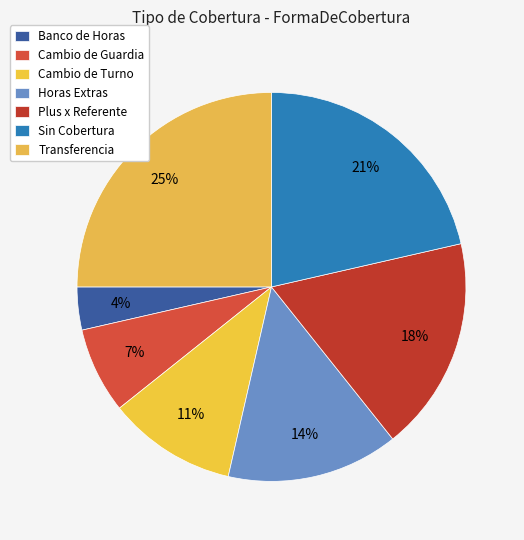

Is it true that Sin Cobertura is 34% of the pie?

False